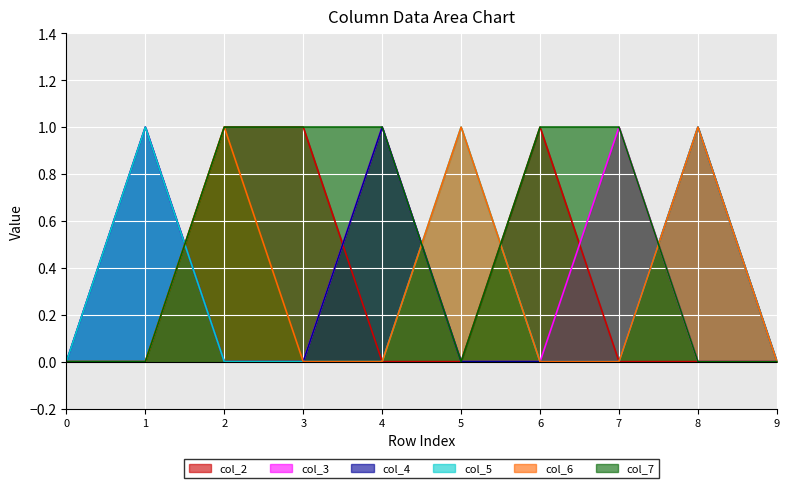

Between 2 and 9, which series saw the biggest shift?

col_2